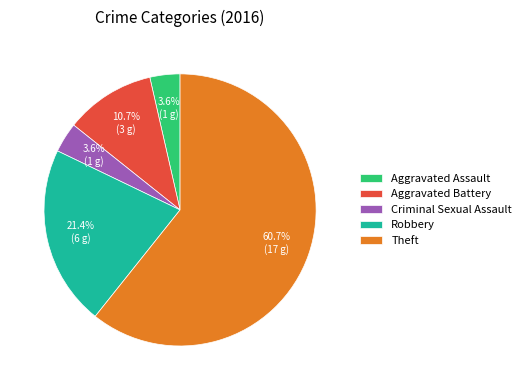

What percentage do Aggravated Battery and Criminal Sexual Assault together represent?

14.3%